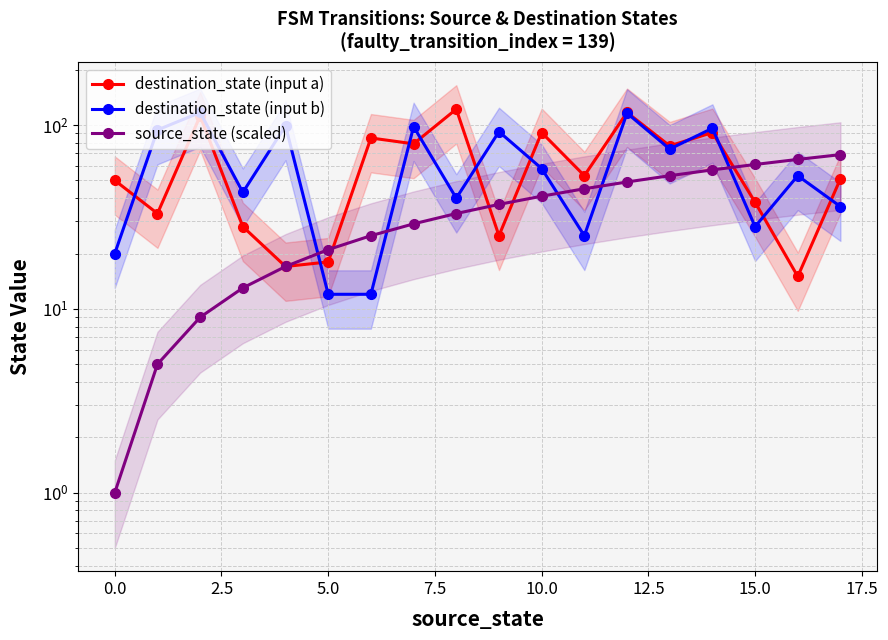

Where does the source_state (scaled) series first go above 37?

10